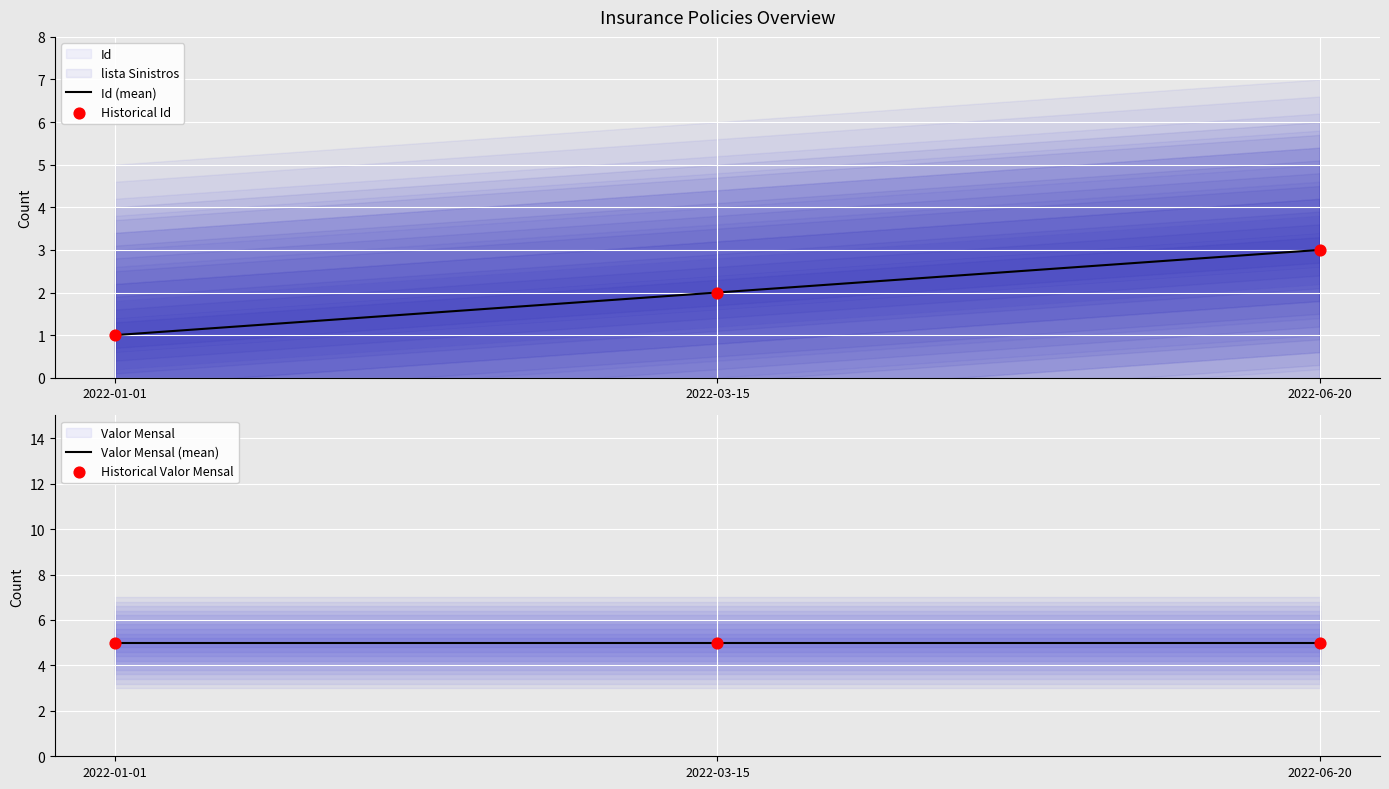

Which series has the largest Y range (max minus min)?

Id (mean)